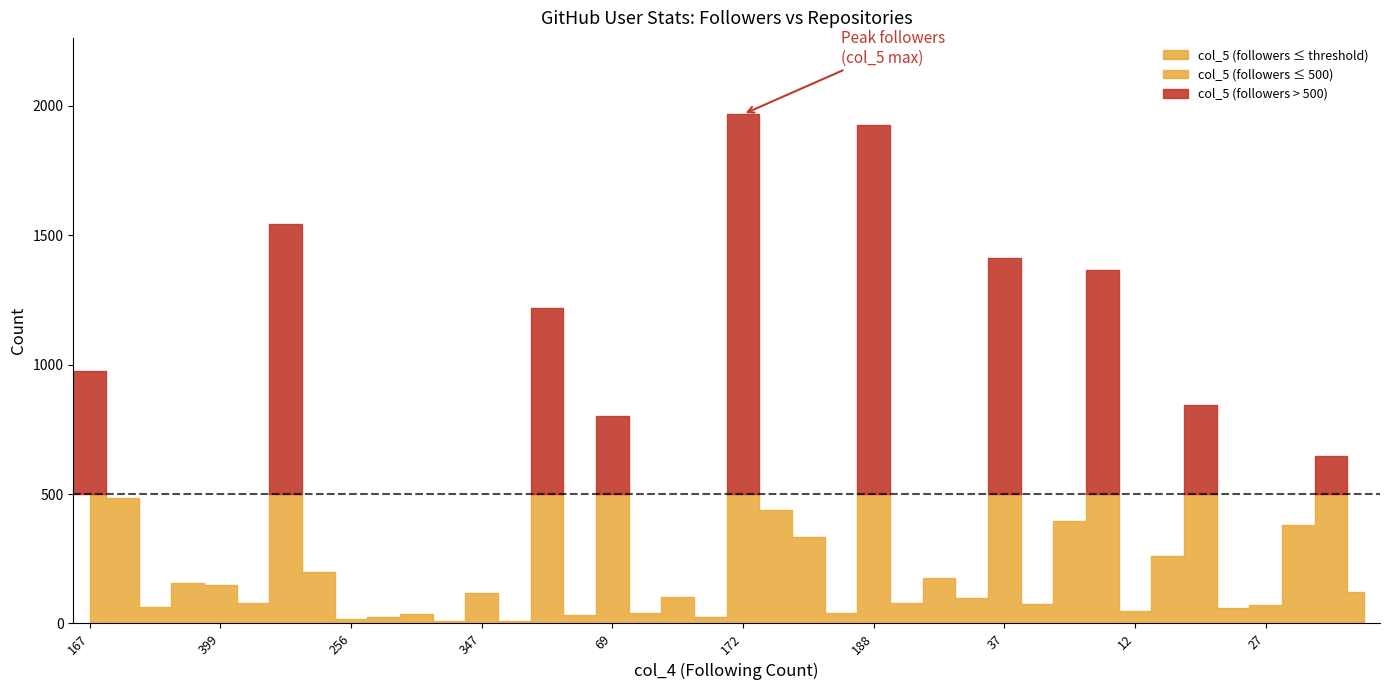

Does the chart display data point markers on the line(s)?

No